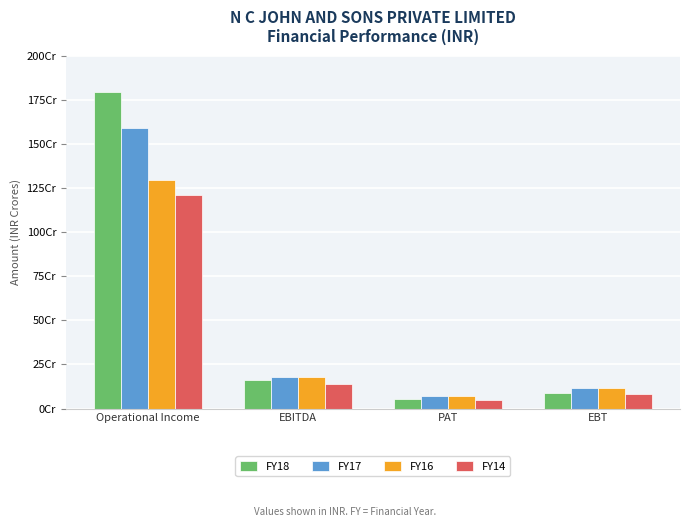

Is it true that FY18 equals 1794350001 at Operational Income?

True